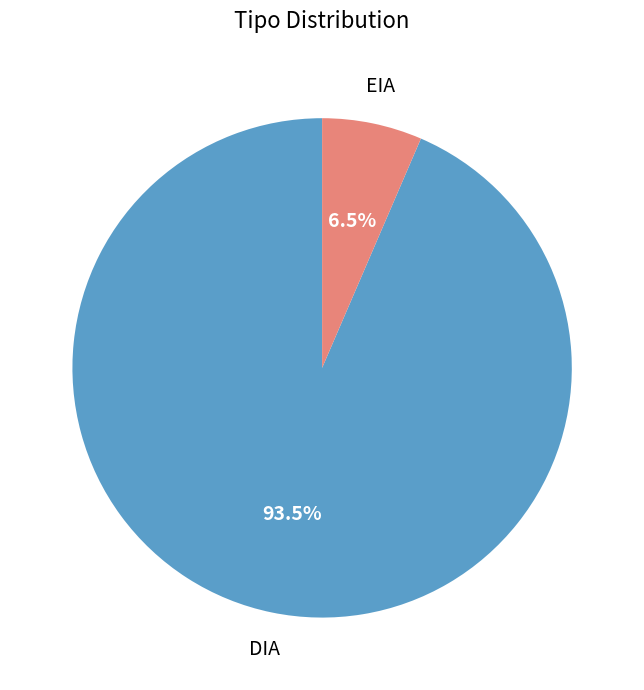

Is there a majority slice in this chart?

Yes